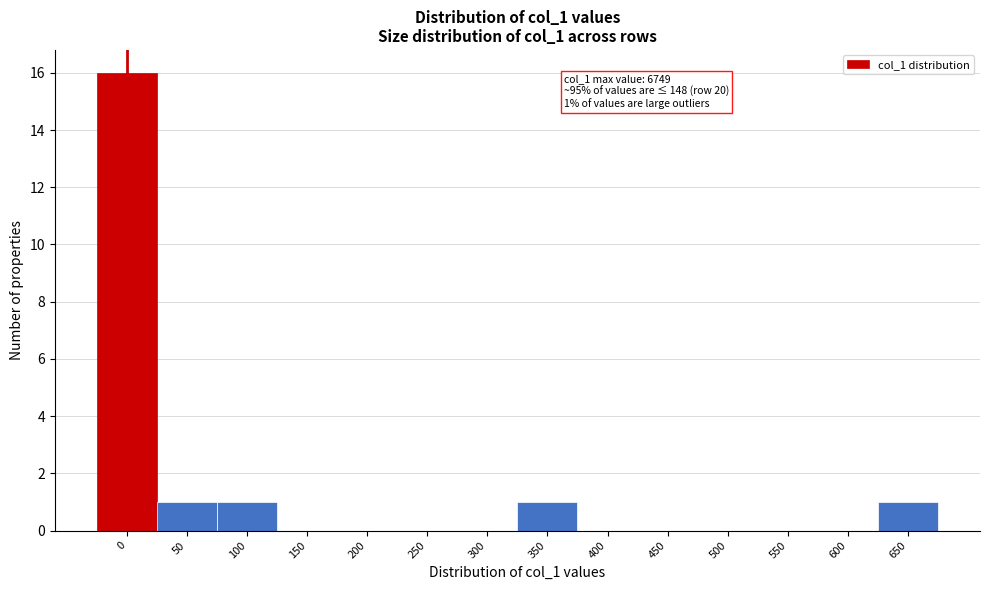

Reading left to right, extract all data points from this chart.

0=16	50=1	100=1	150=0	200=0	250=0	300=0	350=1	400=0	450=0	500=0	550=0	600=0	650=1